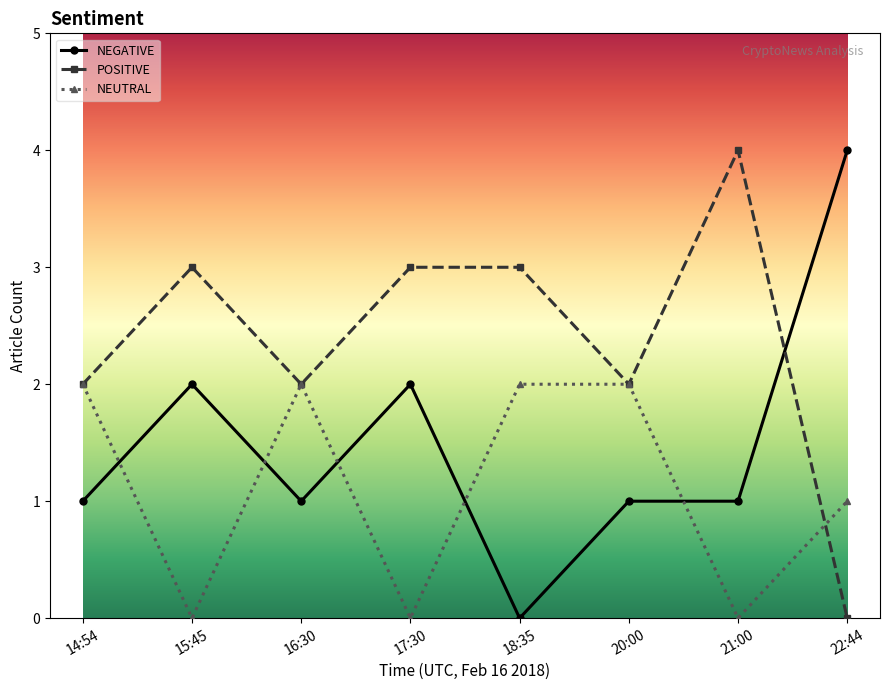

List the series in order of their overall mean, lowest first.

NEUTRAL, NEGATIVE, POSITIVE